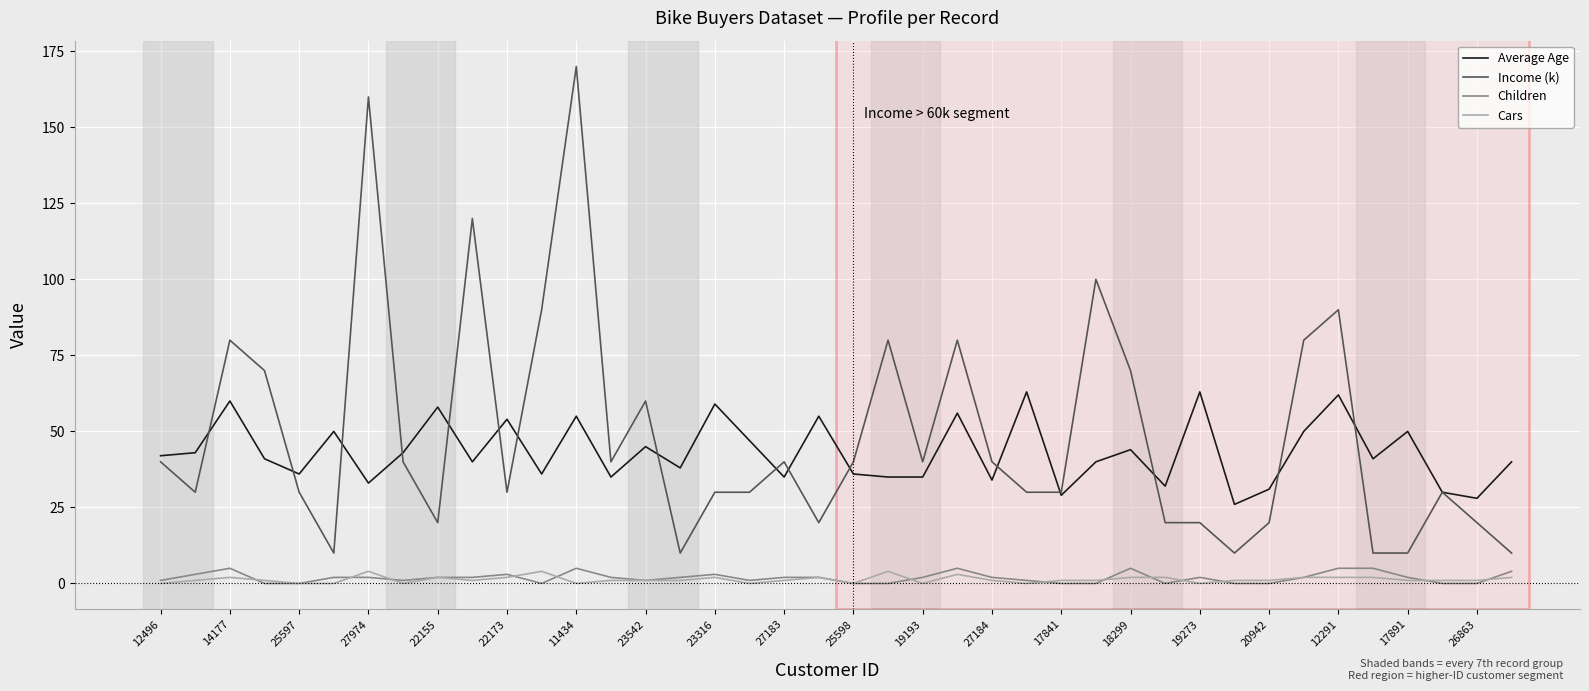

True or false: Children and Average Age intersect in this chart.

False